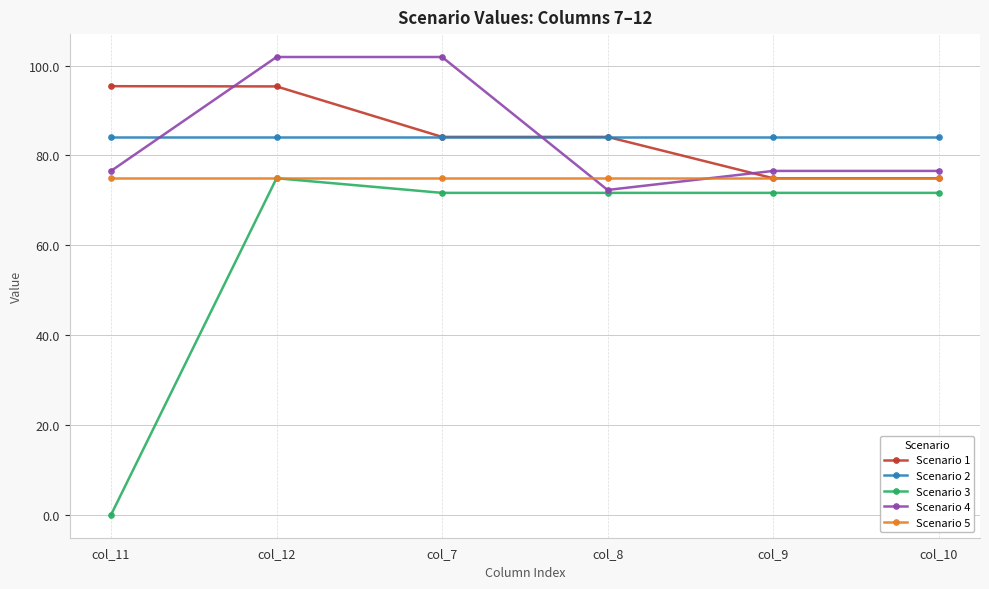

Reading left to right, transcribe all the data shown in this chart.

Scenario 1: col_11=95.4	col_12=95.4	col_7=84.1	col_8=84.1	col_9=74.9	col_10=74.9
Scenario 2: col_11=84.1	col_12=84.1	col_7=84.1	col_8=84.1	col_9=84.1	col_10=84.1
Scenario 3: col_11=0.0	col_12=74.9	col_7=71.7	col_8=71.7	col_9=71.7	col_10=71.7
Scenario 4: col_11=76.6	col_12=101.9	col_7=101.9	col_8=72.3	col_9=76.6	col_10=76.6
Scenario 5: col_11=74.9	col_12=74.9	col_7=74.9	col_8=74.9	col_9=74.9	col_10=74.9